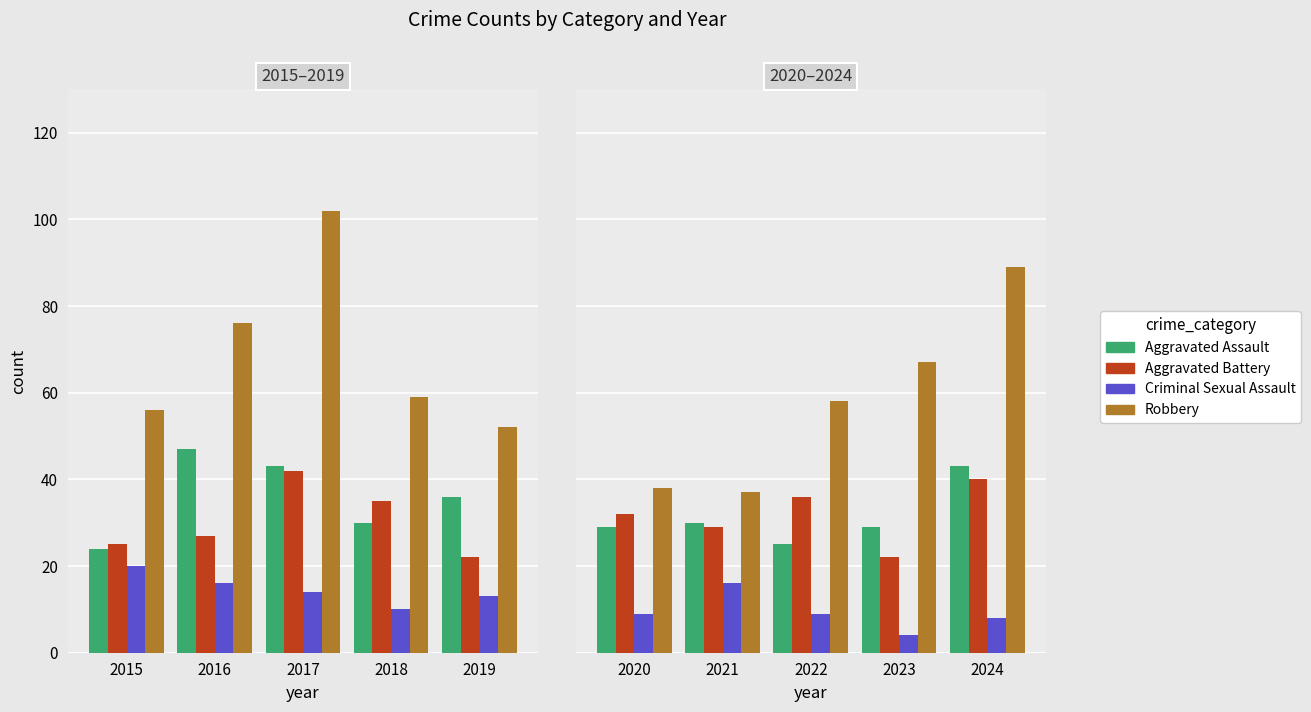

Between 2021 and 2022, which series saw the biggest shift?

Robbery